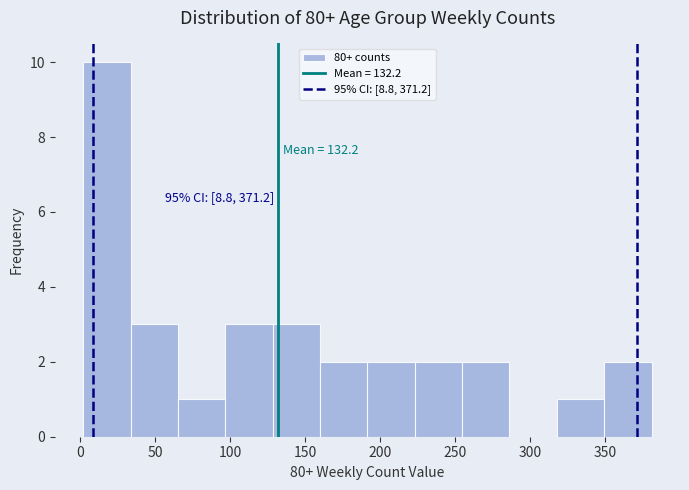

Which range on the x-axis has the tallest bar?

0 to 35